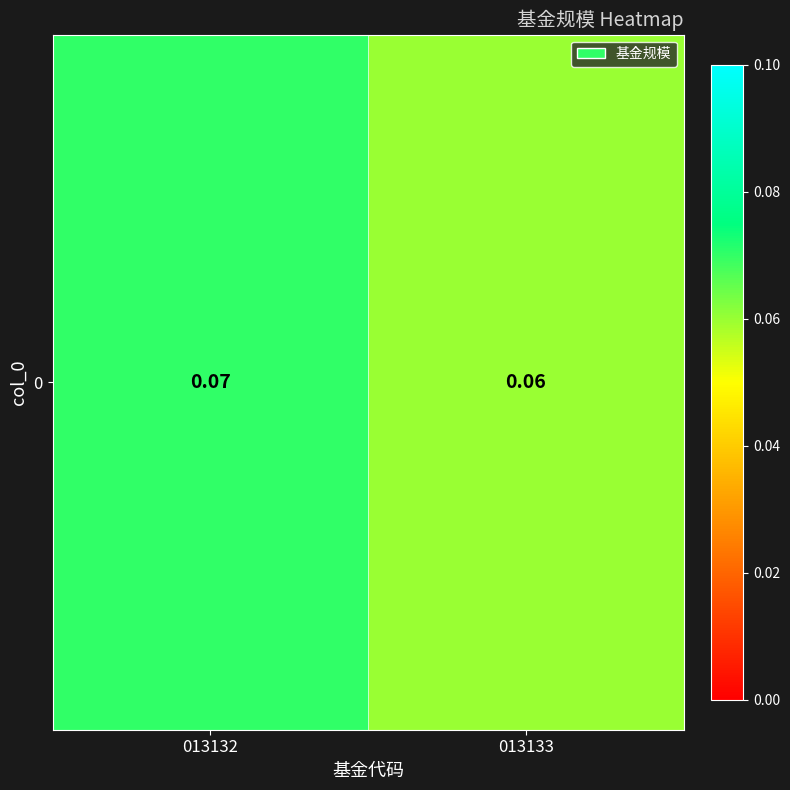

Is it true that the value at 013132 is 0.1?

True